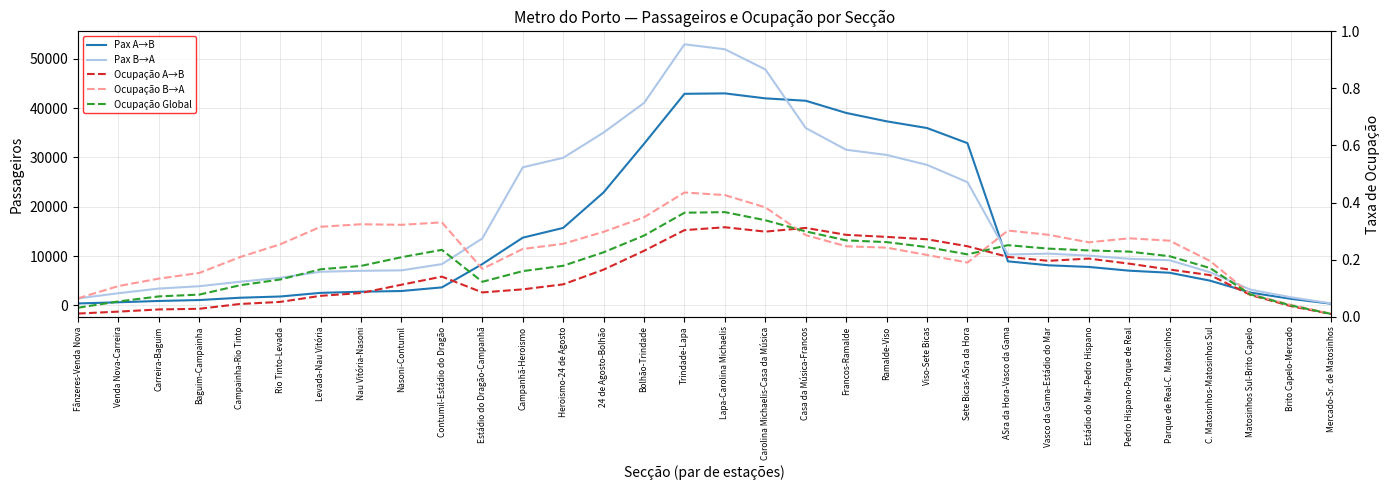

Is the value of Pax B→A at Ramalde-Viso greater than the value of Pax A→B at Brito Capelo-Mercado?

Yes